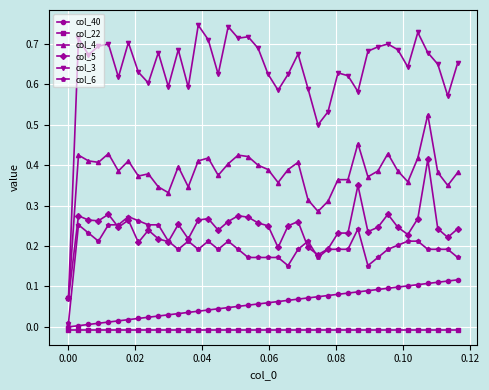

True or false: col_3 has more than 2 points higher than both neighbors.

True